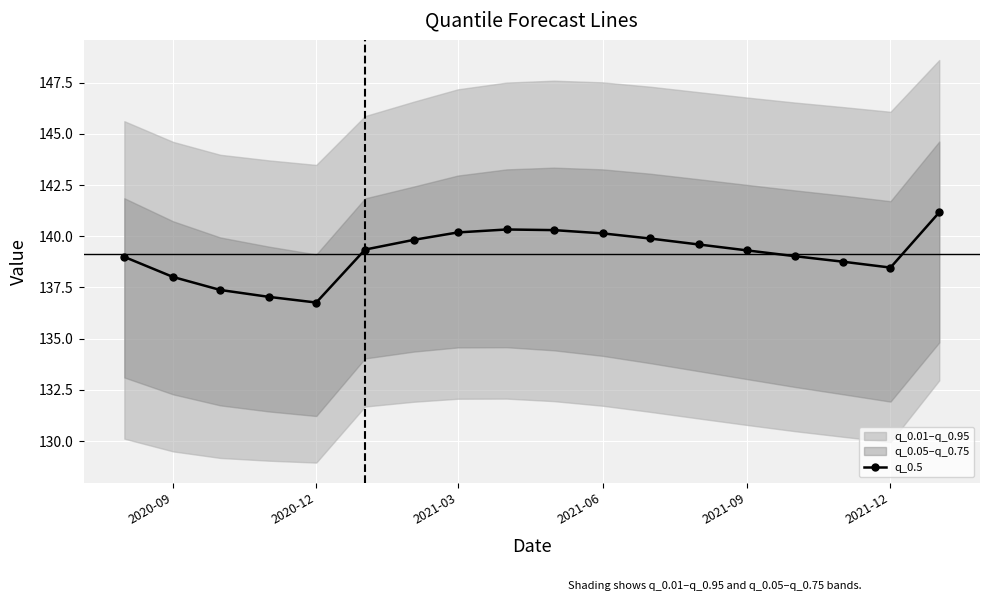

What is the minimum value for q_0.5?

136.8